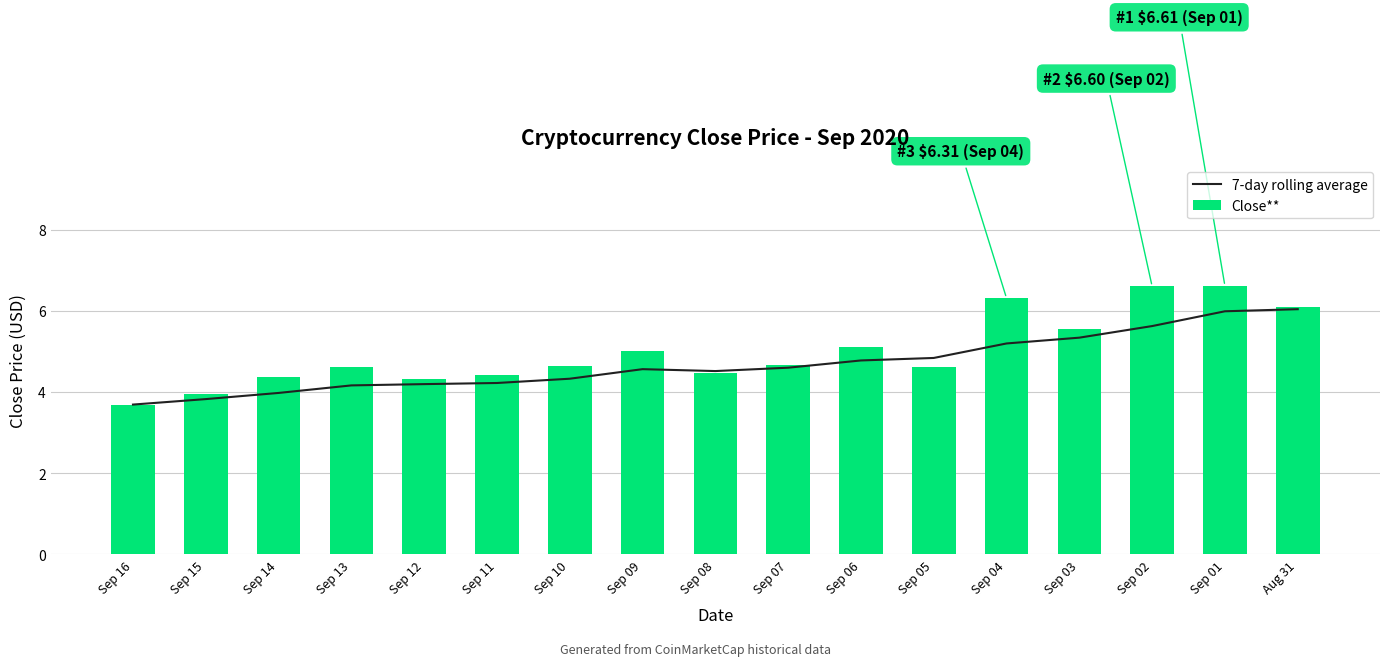

Reading left to right, what are all the values shown in this chart?

7-day rolling average: Sep 16=3.7	Sep 15=3.8	Sep 14=4.0	Sep 13=4.2	Sep 12=4.2	Sep 11=4.2	Sep 10=4.3	Sep 09=4.6	Sep 08=4.5	Sep 07=4.6	Sep 06=4.8	Sep 05=4.8	Sep 04=5.2	Sep 03=5.3	Sep 02=5.6	Sep 01=6.0	Aug 31=6.0
Close**: Sep 16=3.7	Sep 15=4.0	Sep 14=4.4	Sep 13=4.6	Sep 12=4.3	Sep 11=4.4	Sep 10=4.7	Sep 09=5.0	Sep 08=4.5	Sep 07=4.7	Sep 06=5.1	Sep 05=4.6	Sep 04=6.3	Sep 03=5.6	Sep 02=6.6	Sep 01=6.6	Aug 31=6.1